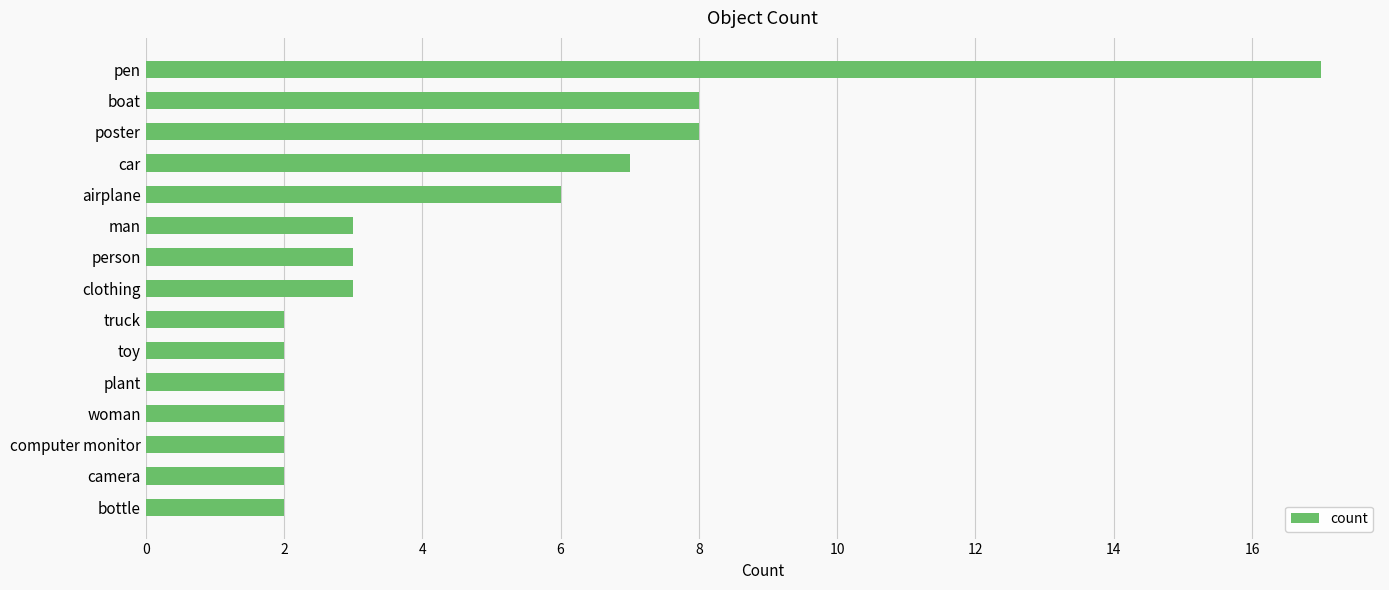

How many distinct data groups are displayed?

1